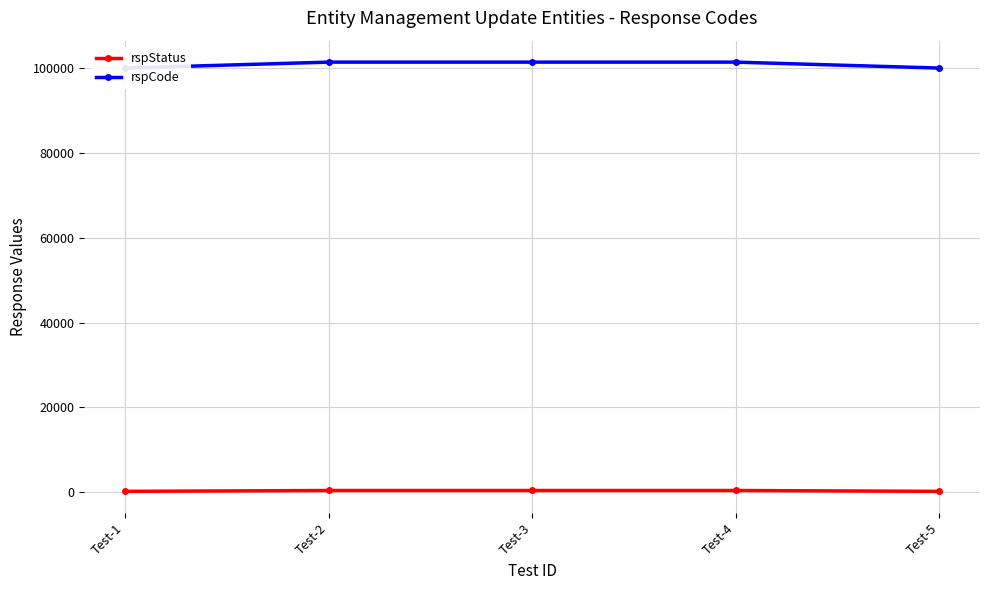

Which category has the highest value across all series?

Test-2